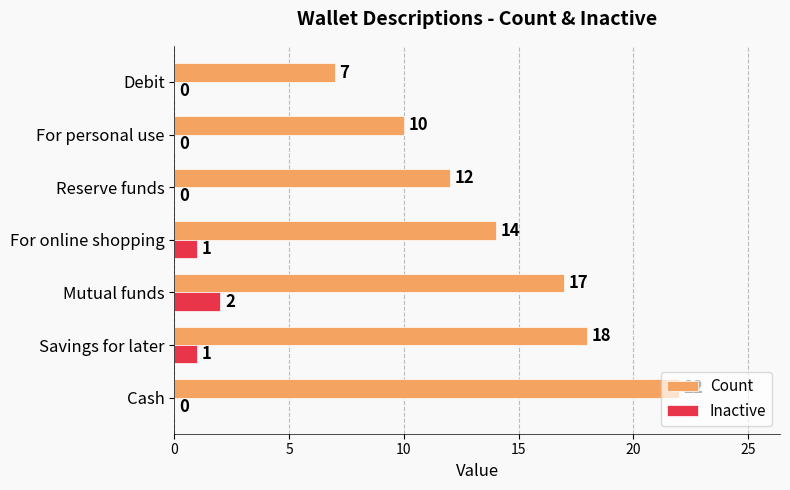

What is the greatest value displayed?

22